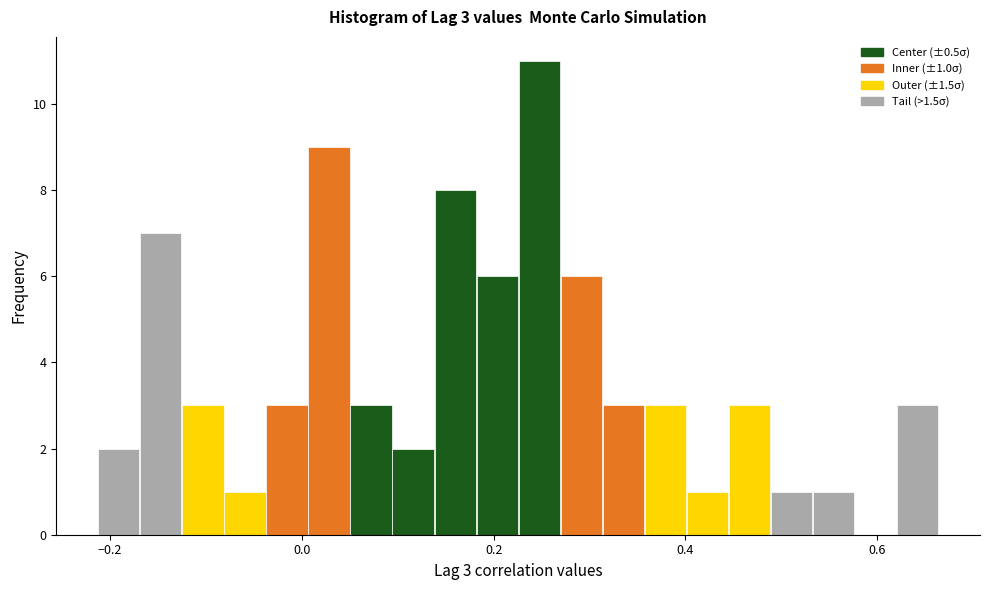

Around what value on the x-axis is the tallest bar? Give the approximate position of its centre, as read against the axis.

0.24